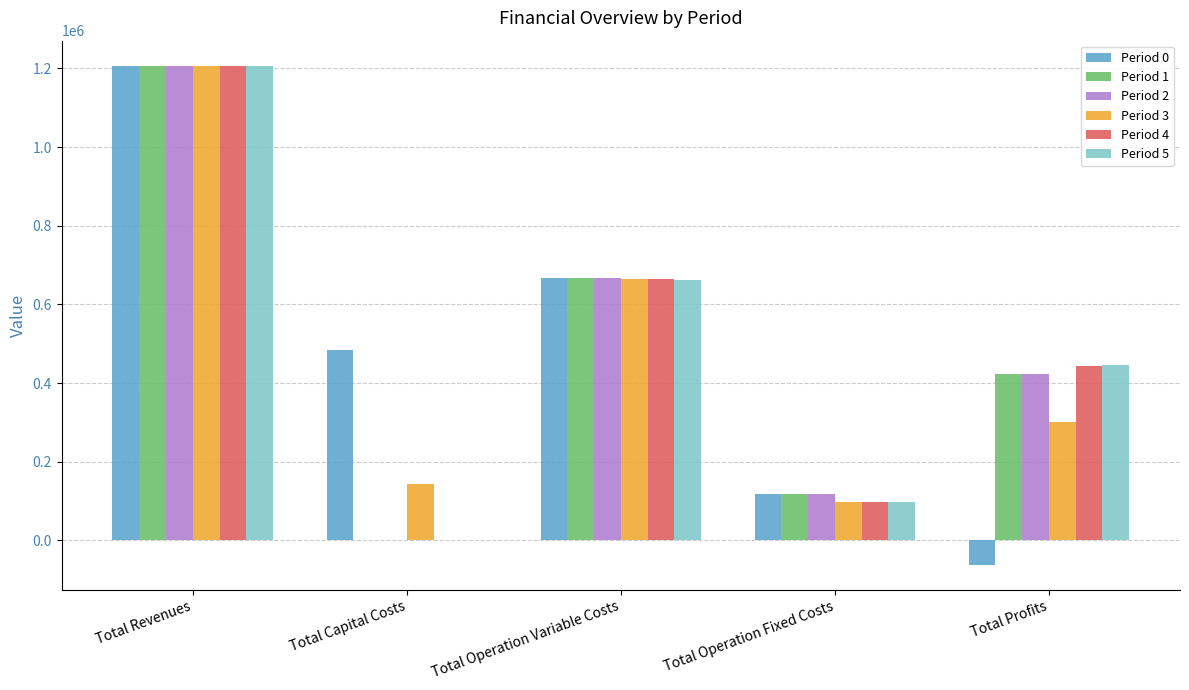

Reading left to right, what are all the values shown in this chart?

Period 0: Total Revenues=1207134.3	Total Capital Costs=483648.0	Total Operation Variable Costs=667972.1	Total Operation Fixed Costs=117166.8	Total Profits=-61652.7
Period 1: Total Revenues=1207134.3	Total Capital Costs=0.0	Total Operation Variable Costs=666931.2	Total Operation Fixed Costs=117166.8	Total Profits=423036.3
Period 2: Total Revenues=1207134.3	Total Capital Costs=0.0	Total Operation Variable Costs=665888.8	Total Operation Fixed Costs=117166.8	Total Profits=424078.6
Period 3: Total Revenues=1205924.4	Total Capital Costs=142400.0	Total Operation Variable Costs=664929.9	Total Operation Fixed Costs=98503.5	Total Profits=300091.0
Period 4: Total Revenues=1205924.4	Total Capital Costs=0.0	Total Operation Variable Costs=663884.7	Total Operation Fixed Costs=98503.5	Total Profits=443536.2
Period 5: Total Revenues=1205924.4	Total Capital Costs=0.0	Total Operation Variable Costs=662838.0	Total Operation Fixed Costs=98503.5	Total Profits=444582.9